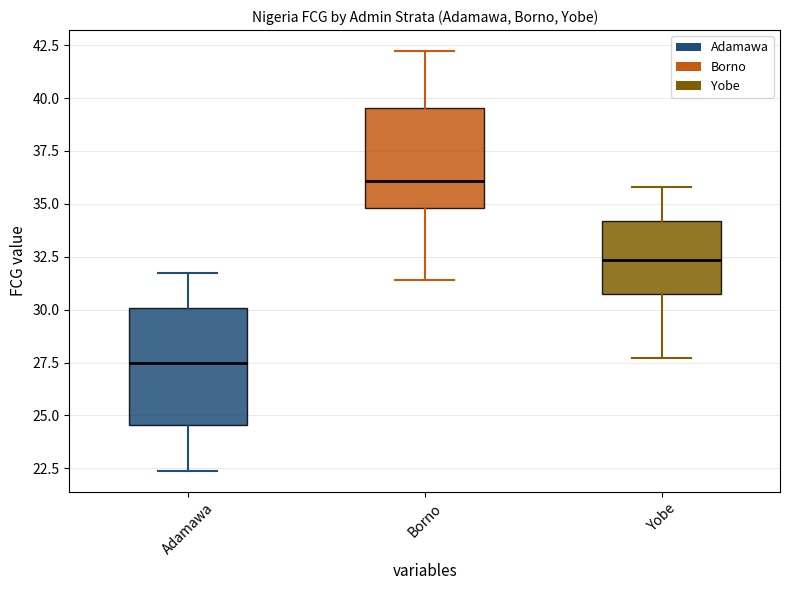

Reading left to right, read every box against the y-axis: the position of its median line, the range the box covers, and the ends of its whiskers. The values are not printed on the chart, so give them approximately, as read against the axis.

Adamawa: median 27.5, box 24.5 to 30.0, whiskers 22.5 to 31.5
Borno: median 36.0, box 35.0 to 39.5, whiskers 31.5 to 42.0
Yobe: median 32.5, box 30.5 to 34.0, whiskers 27.5 to 36.0